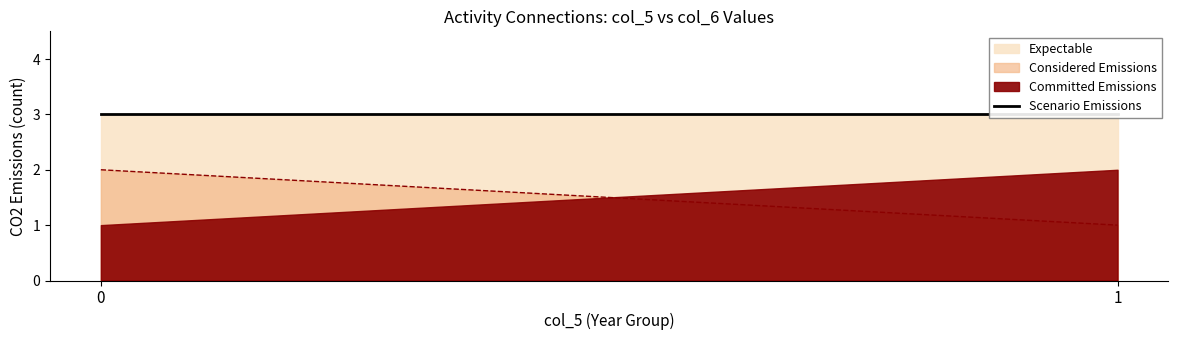

How many lines are shown in the chart?

4